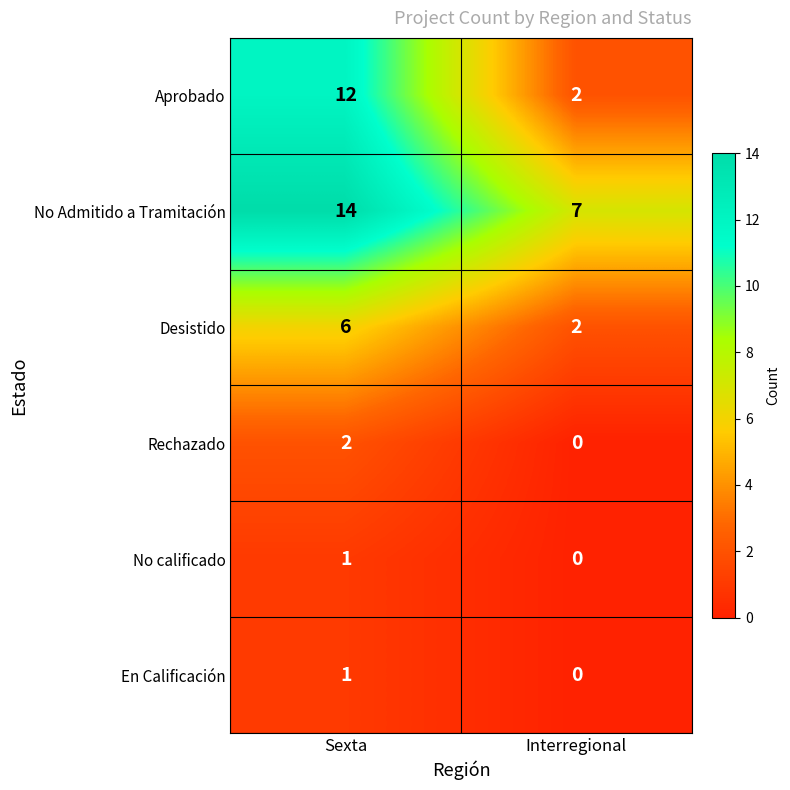

What is the difference between the maximum and minimum values in the Aprobado series?

10